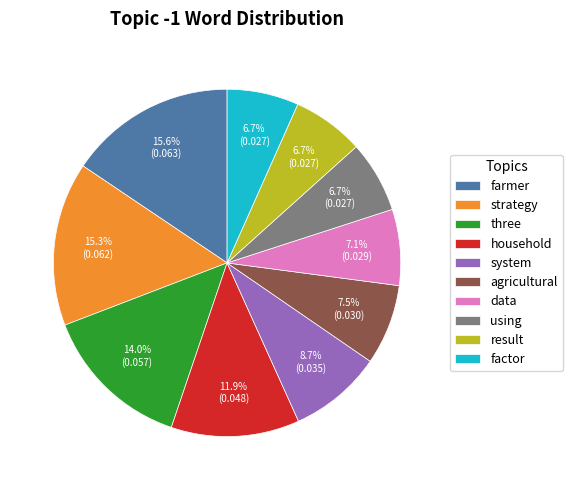

Is there any slice that represents more than half of the pie?

No